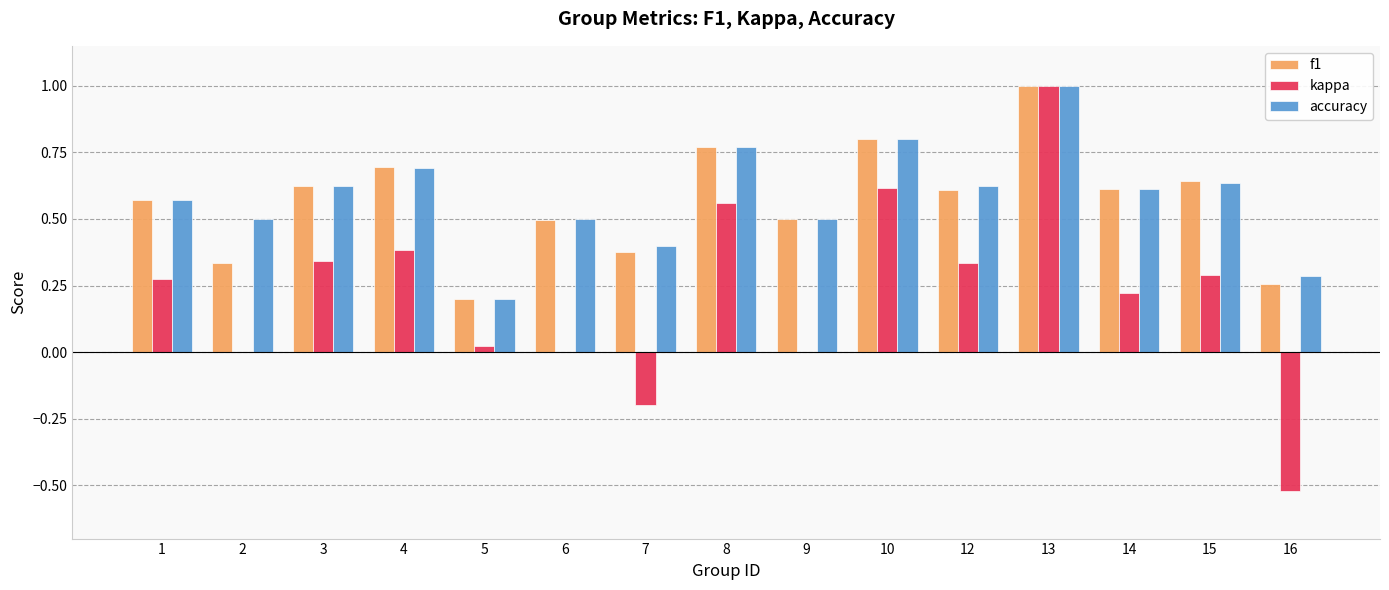

Between 7 and 16, which series saw the biggest shift?

kappa